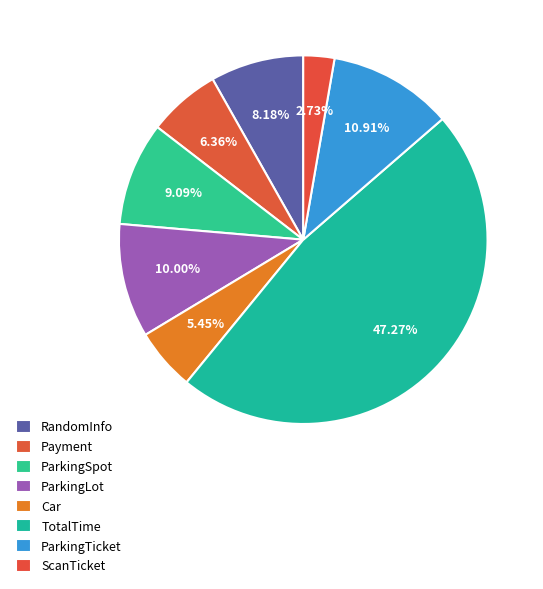

Which slice is the smallest?

ScanTicket